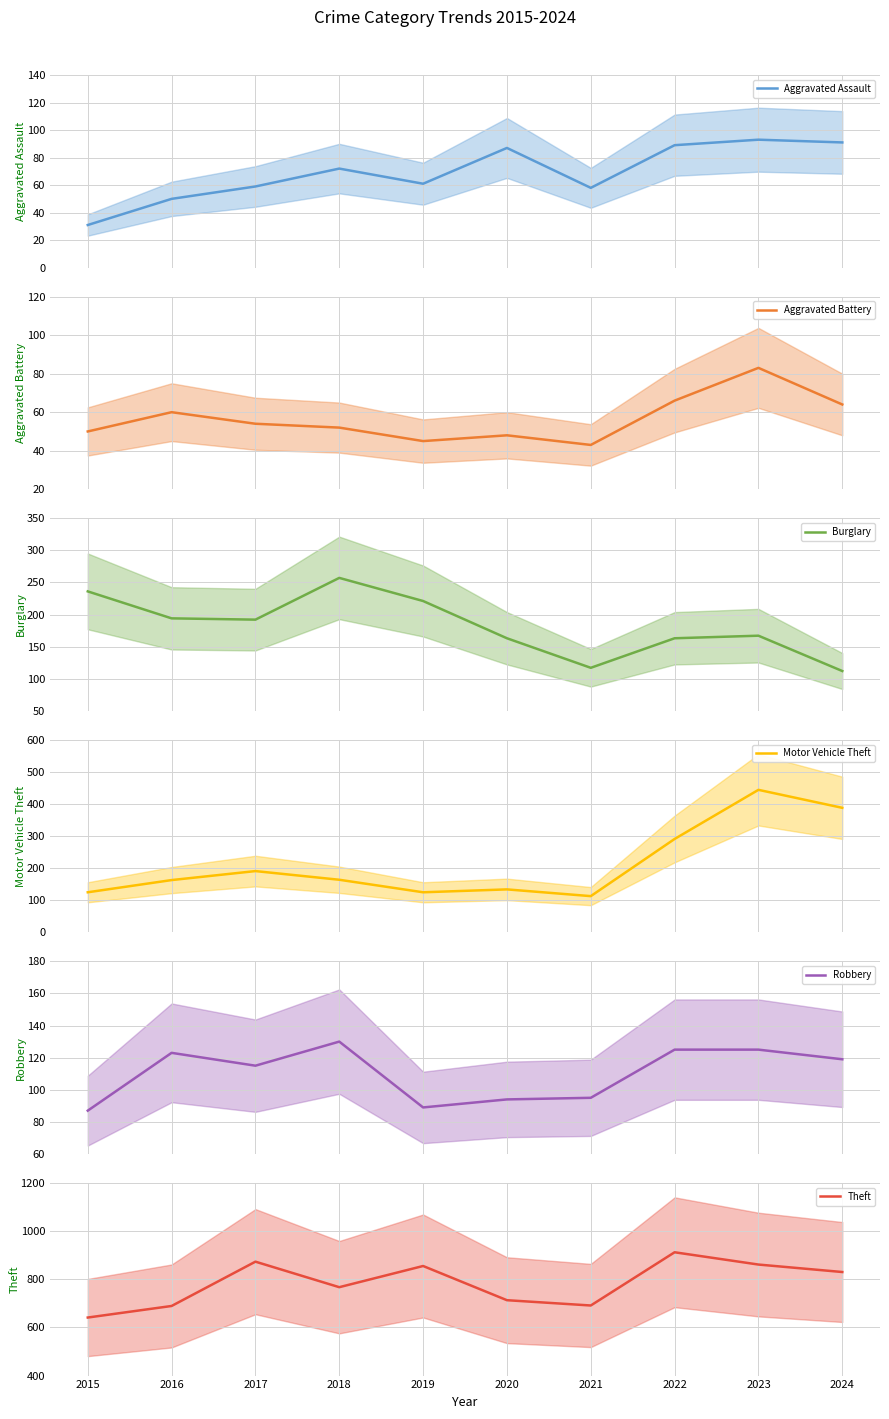

What is the average value of the Burglary series?

182